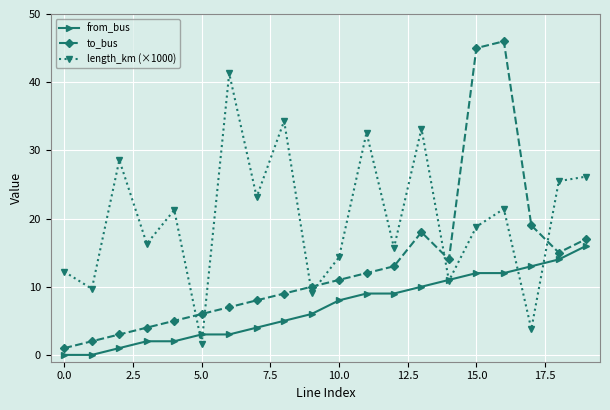

What is the value of the length_km (×1000) point at the 13th from the left?

15.7